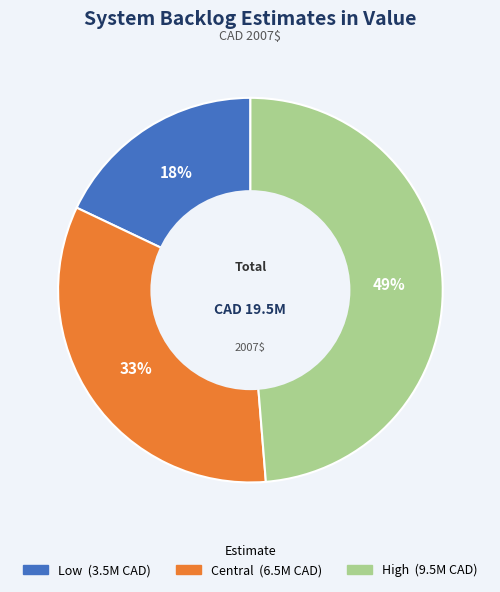

To the nearest percent, what is the average slice percentage?

33%